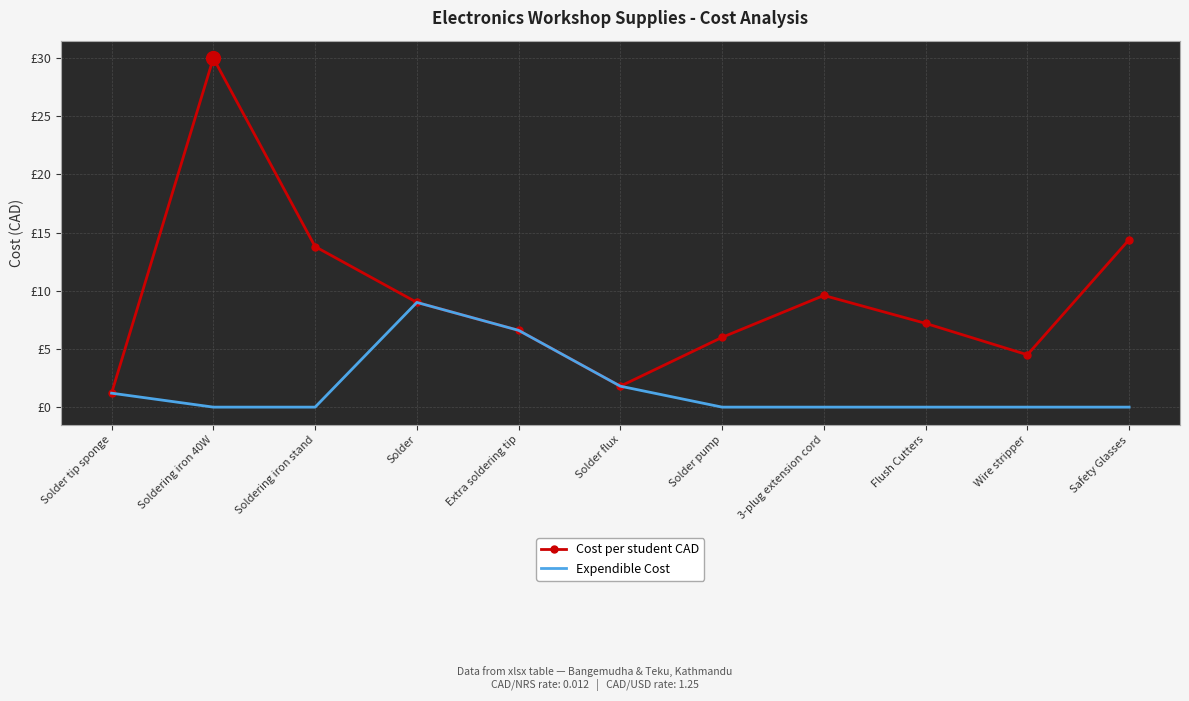

What are all the series names shown in the legend?

Cost per student CAD, Expendible Cost